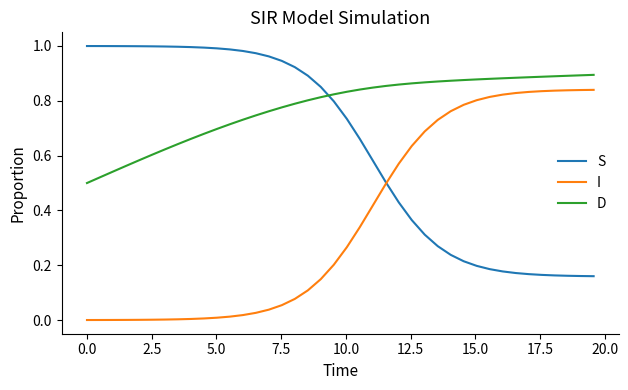

How many lines are shown in the chart?

3